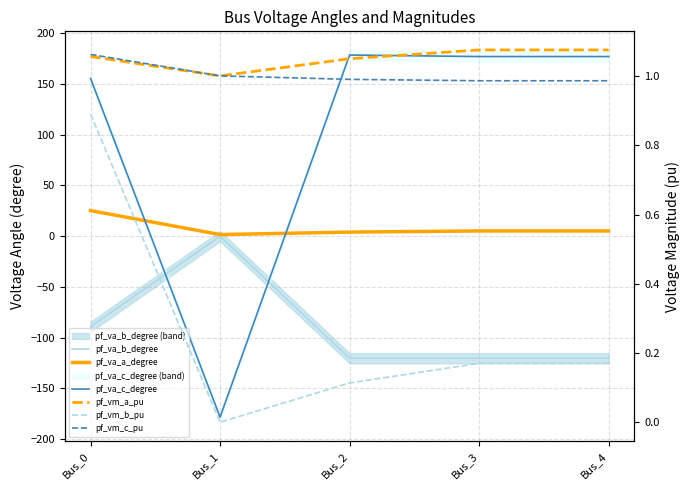

At which label does pf_va_c_degree first exceed 177?

Bus_2